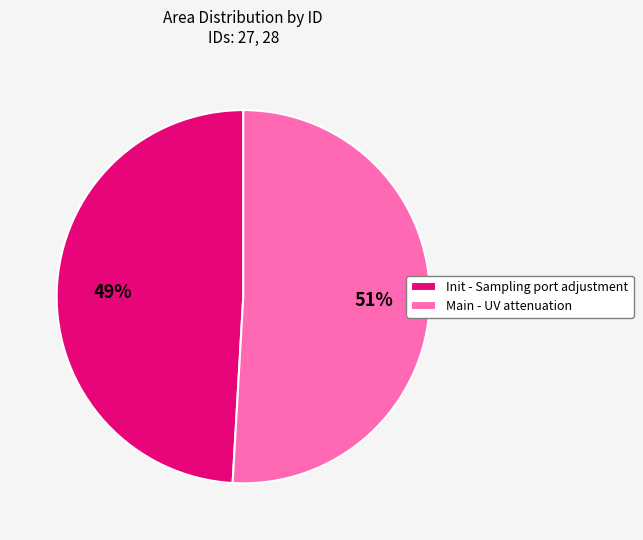

Which category has the smallest portion of the pie?

Init - Sampling port adjustment